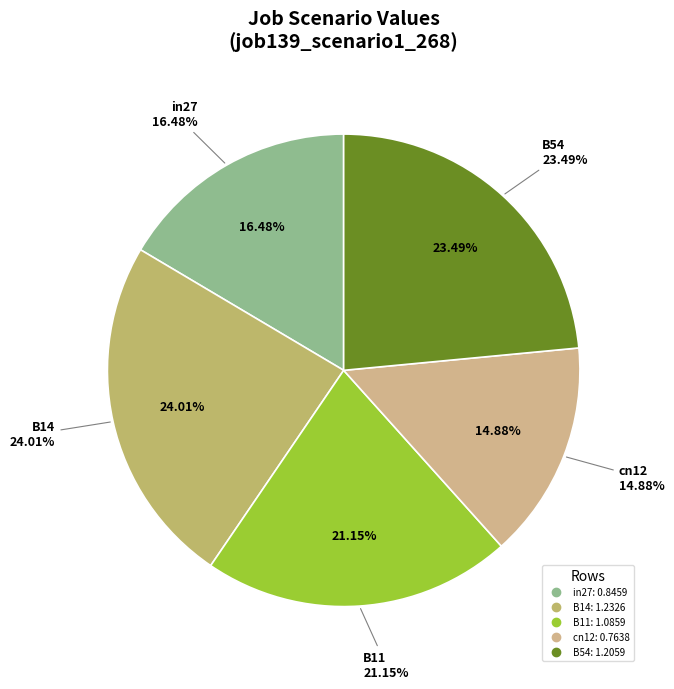

Does any single category account for the majority?

No